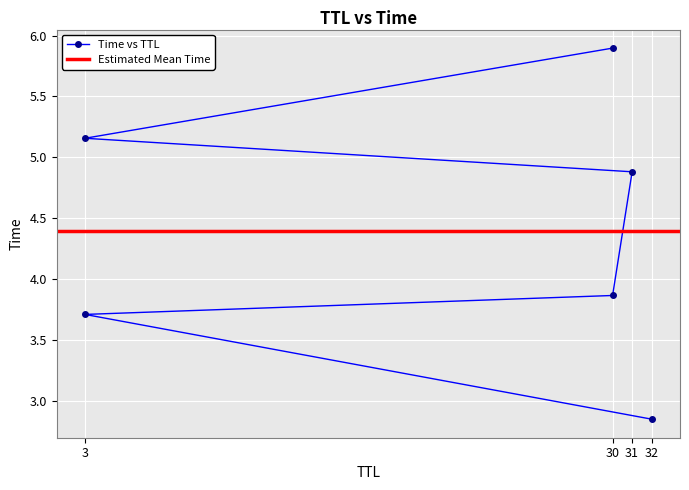

What is the maximum value shown in the chart?

5.9